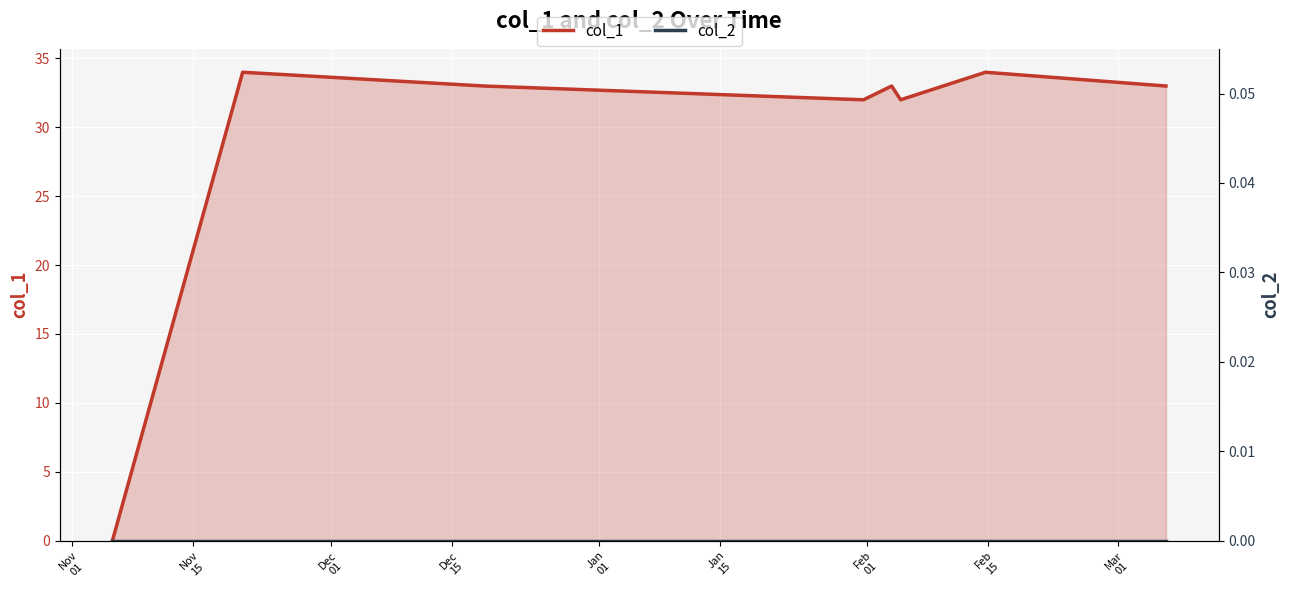

At how many categories does at least one series exceed 8?

7